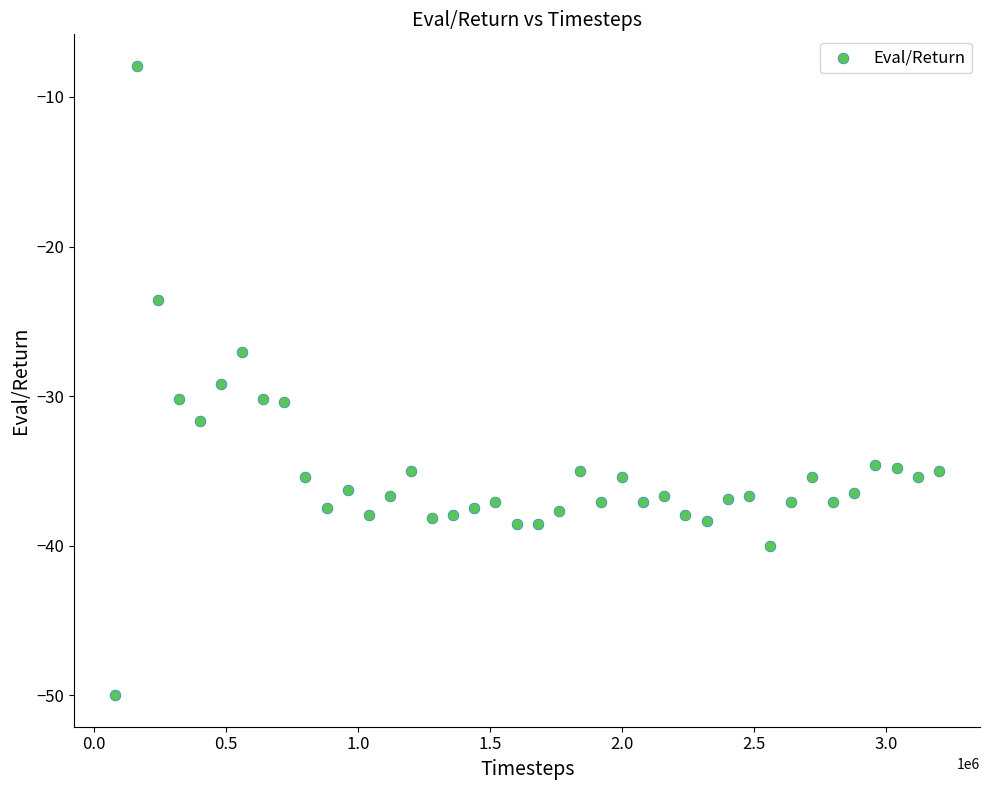

What is the range of Y values (max minus min)?

42.1